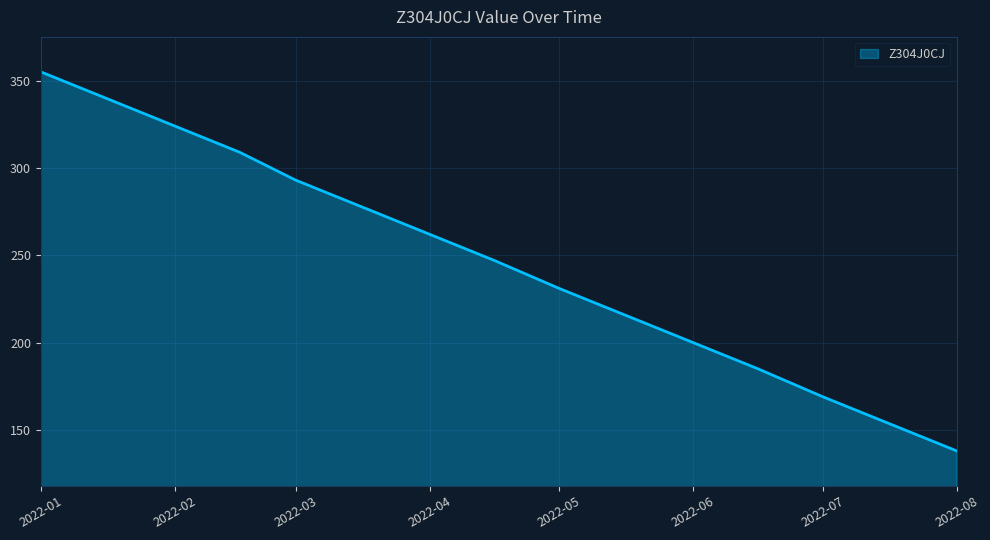

What is the smallest value displayed?

138